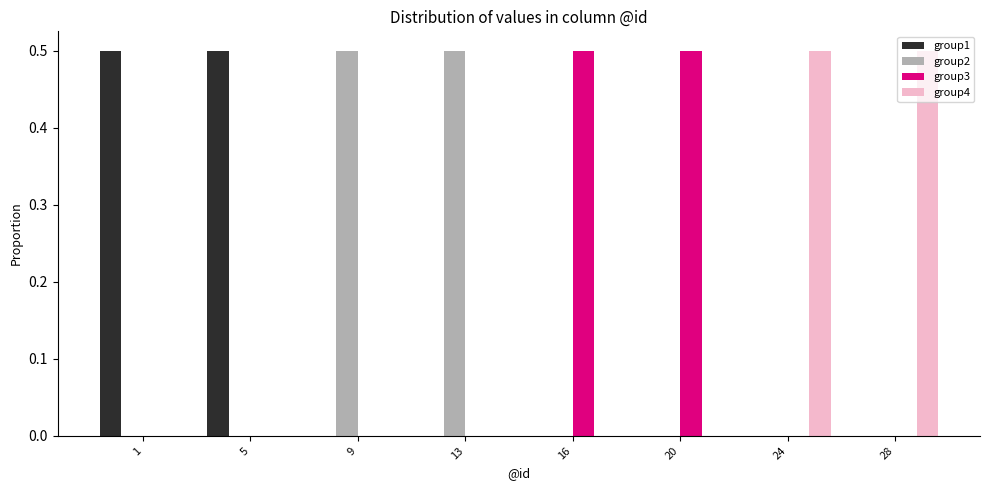

What is the total value across all series at 9?

0.5